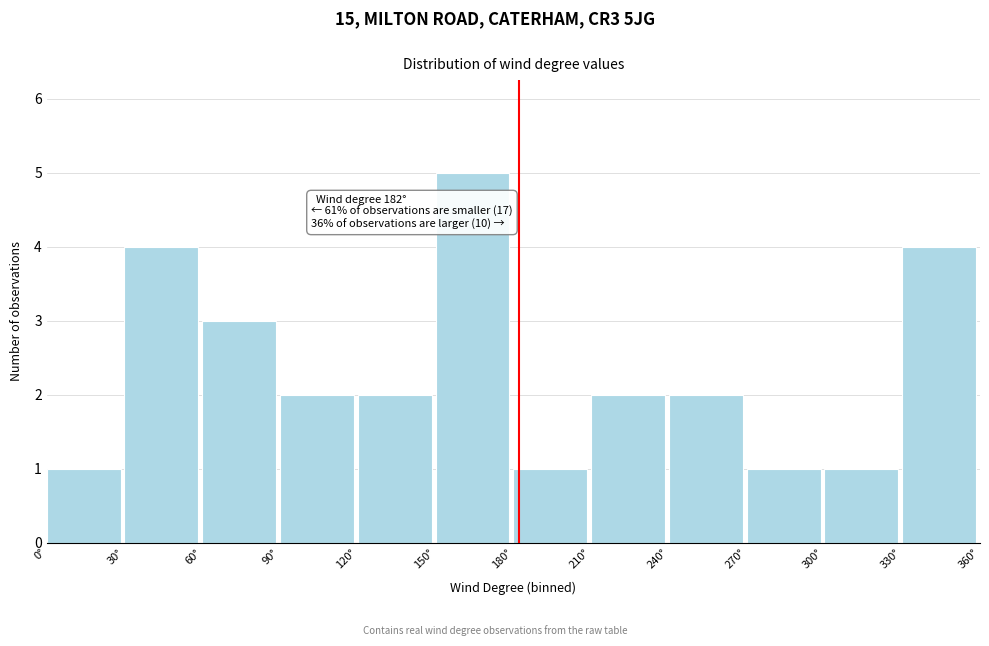

Which range on the x-axis has the tallest bar?

150 to 180